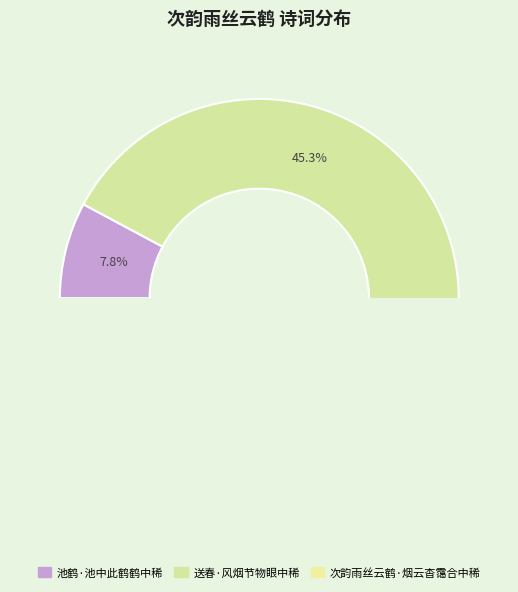

Approximately how many times larger is the value at 次韵雨丝云鹤·烟云杳霭合中稀 compared to 送春·风烟节物眼中稀?

1.0